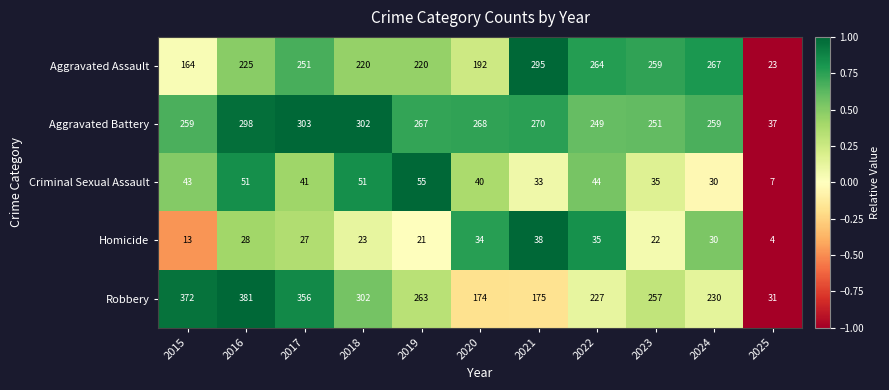

Rank the categories by Homicide value from lowest to highest.

2025, 2015, 2019, 2023, 2018, 2017, 2016, 2024, 2020, 2022, 2021